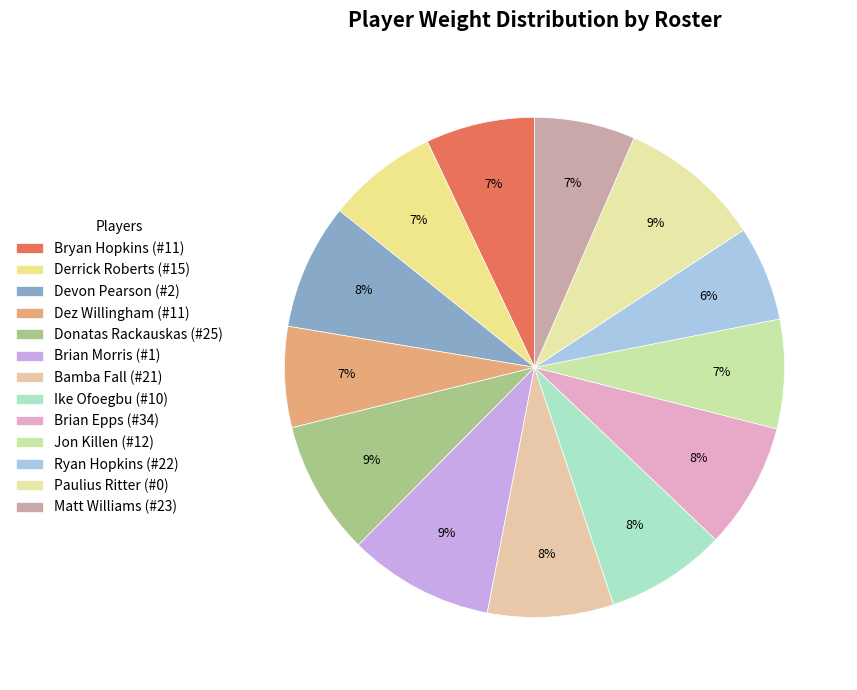

What percentage is the Derrick Roberts (#15) slice, to the nearest percent?

7%